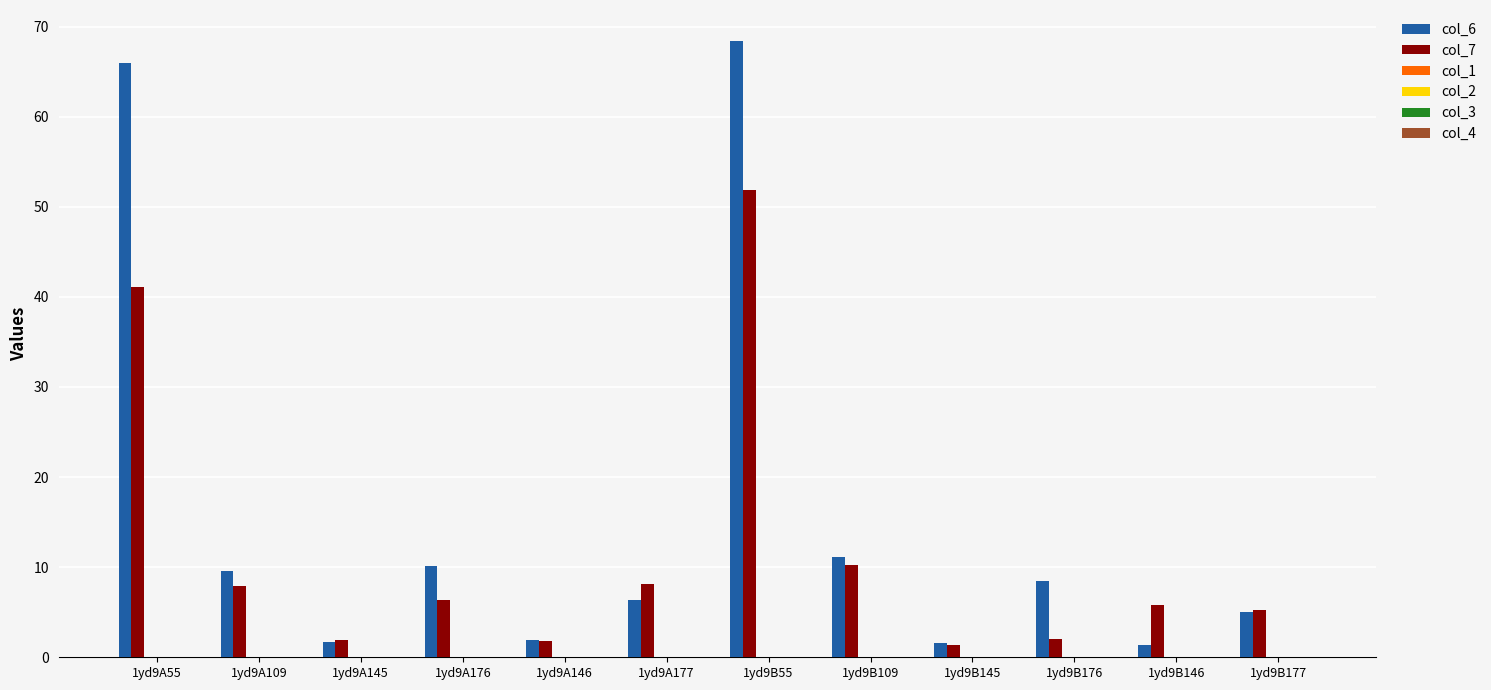

Rank the series at 1yd9B55 from lowest to highest value.

col_7, col_6